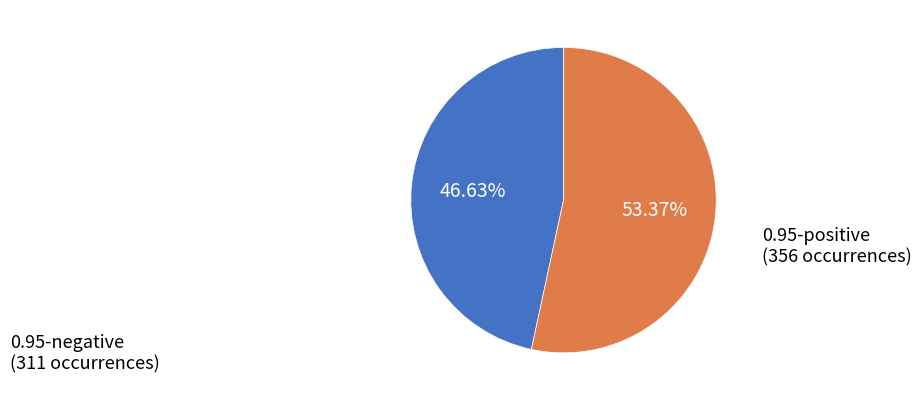

Is there any slice that represents more than half of the pie?

Yes